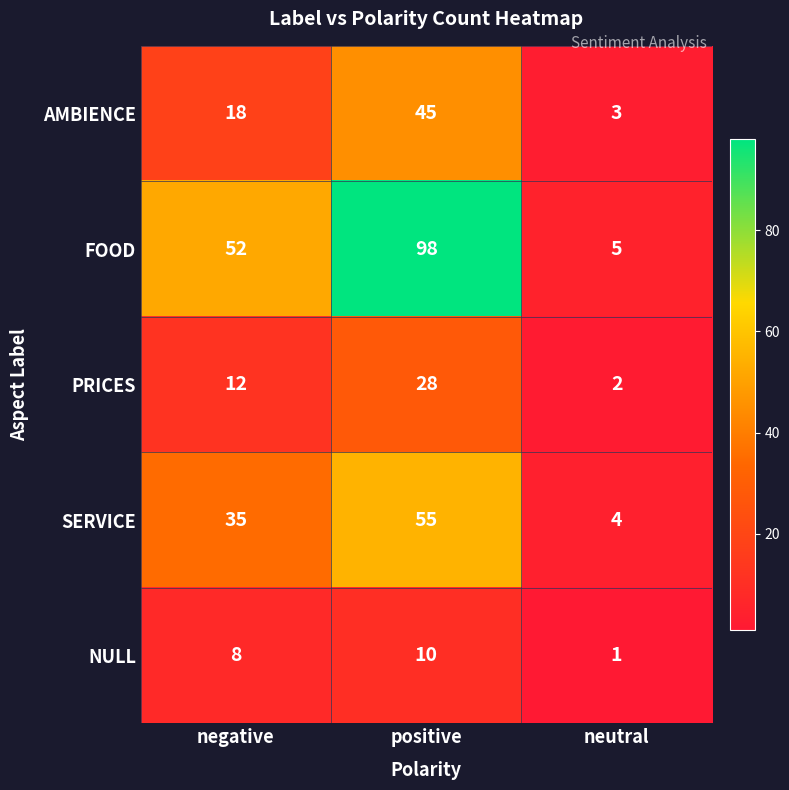

How many distinct data groups are displayed?

5